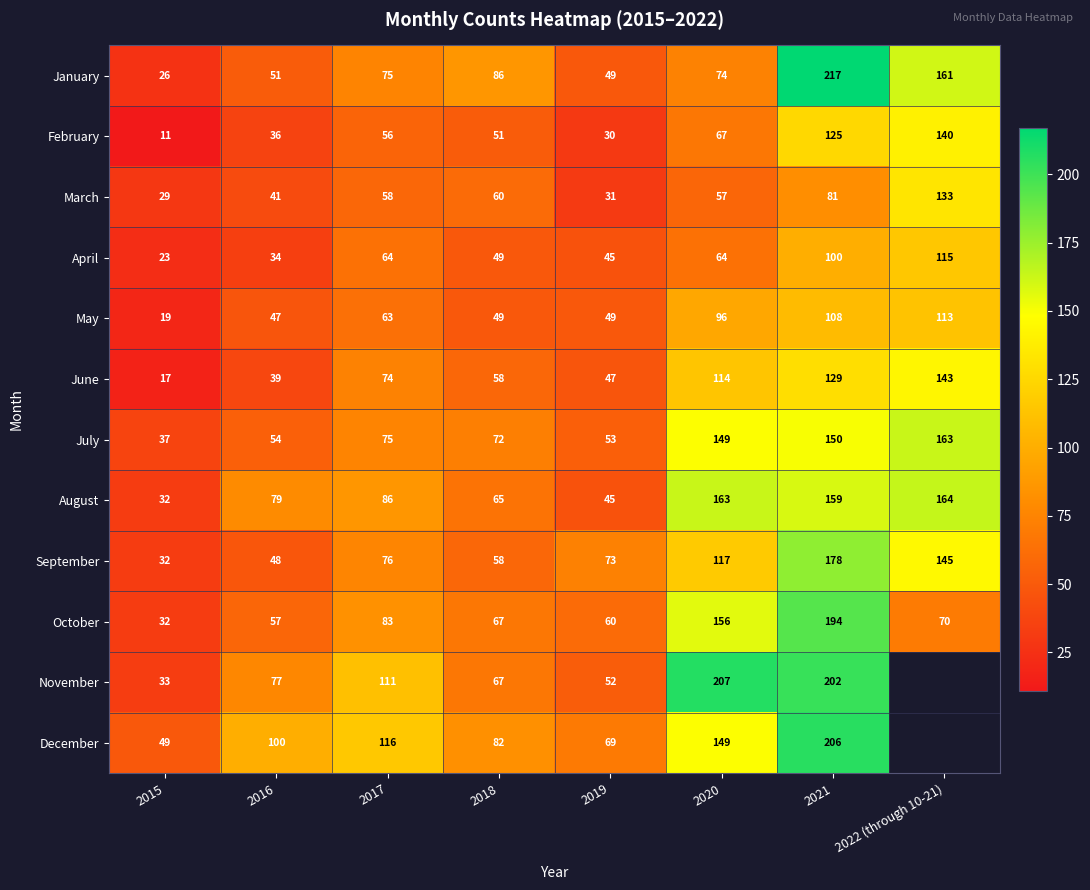

Which has a higher value, 2022 (through 10-21) or 2017?

2022 (through 10-21)